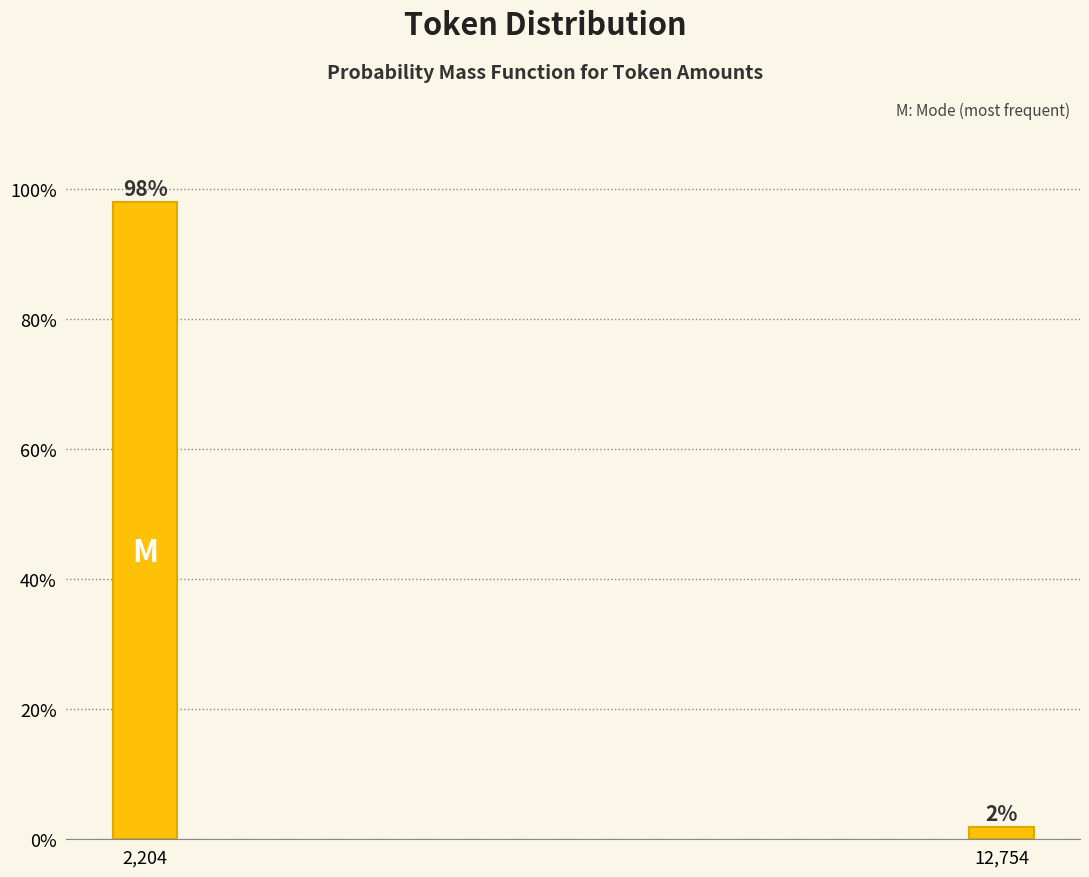

The value at 2,204 is 98.1. True or false?

True